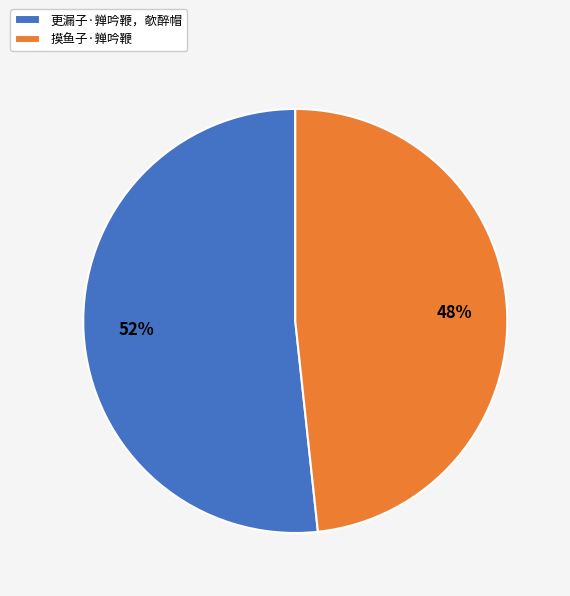

How many segments does this pie chart have?

2